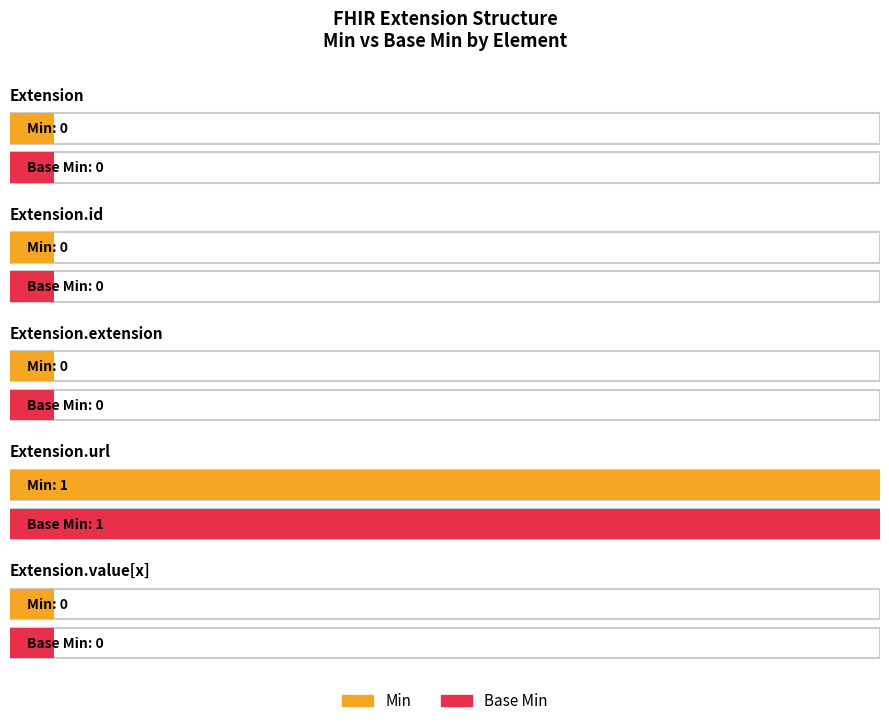

List the labels in order of Base Min value, smallest first.

Extension, Extension.id, Extension.extension, Extension.value[x], Extension.url